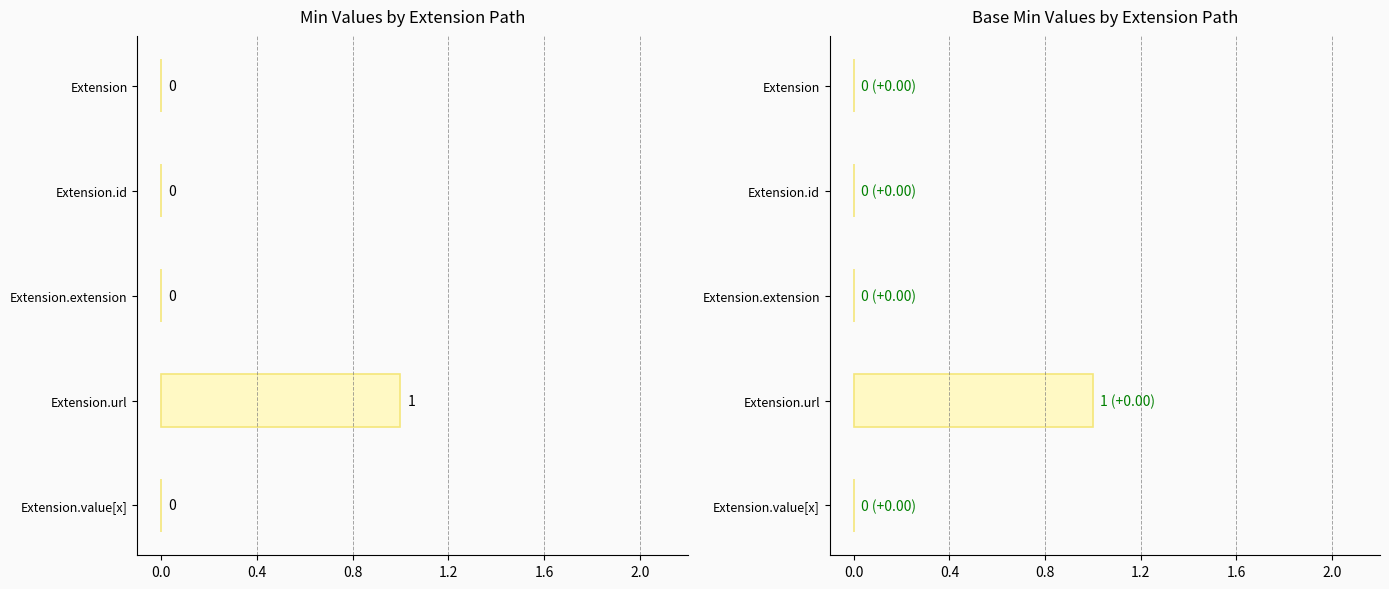

Is it true that Min equals 1 at Extension.url?

True